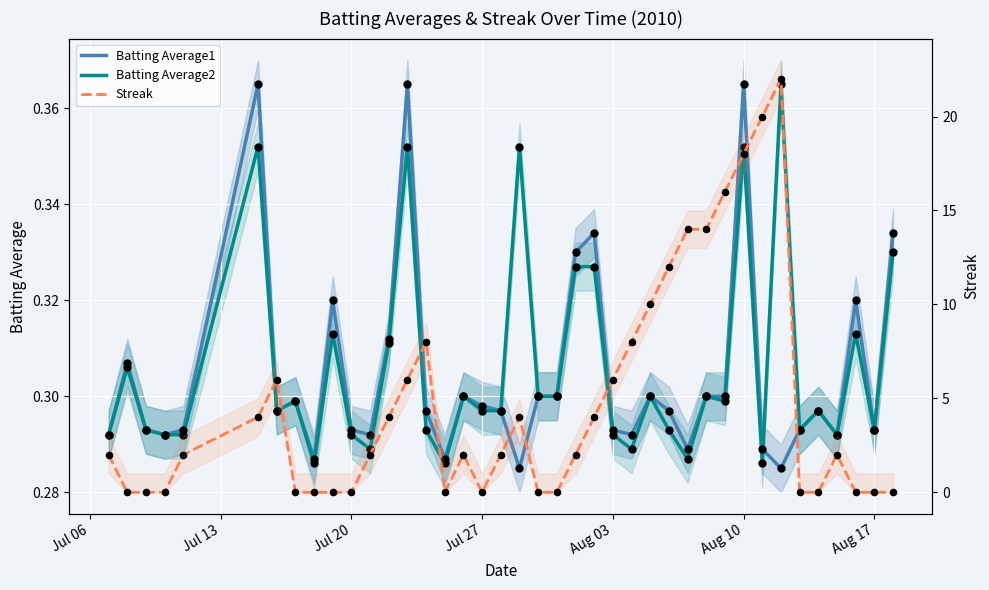

Which series has the largest Y range (max minus min)?

Streak